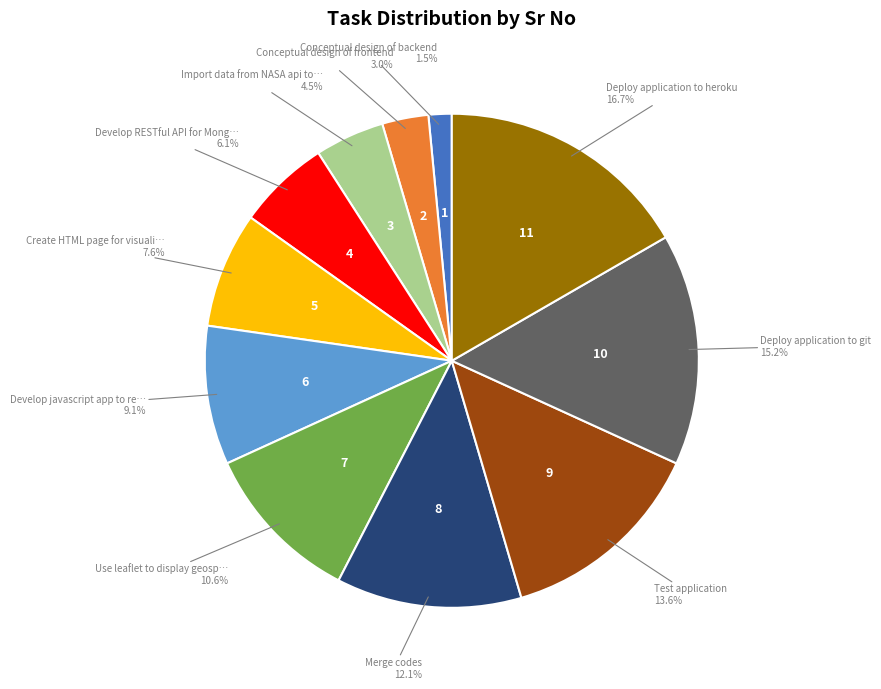

Is there a majority slice in this chart?

No